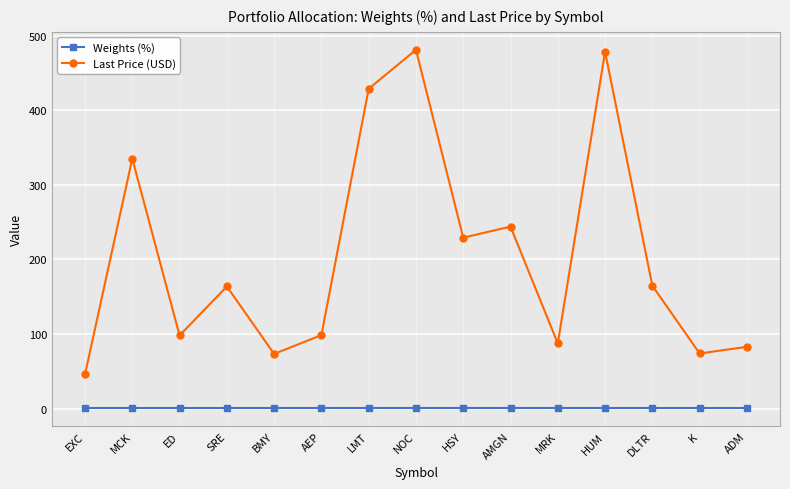

What is the label of the 7th point from the left?

LMT